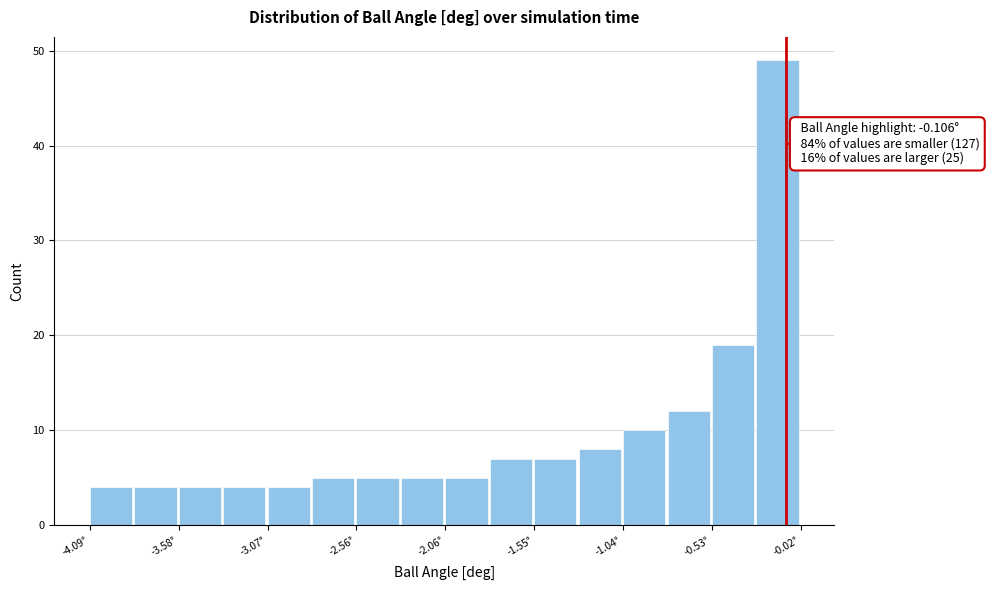

Around what value on the x-axis is the tallest bar? Give the approximate position of its centre, as read against the axis.

-0.2